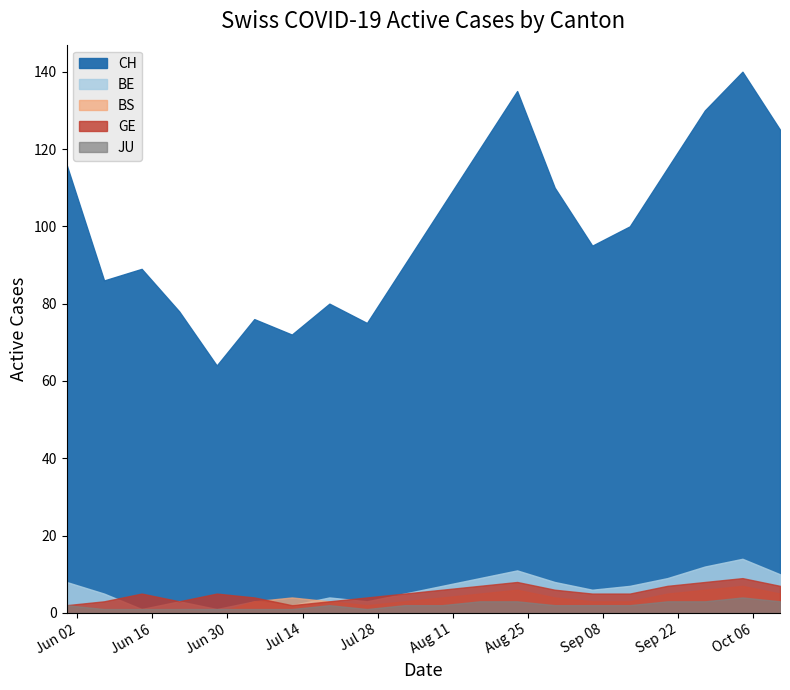

Between 2020-06-21 and 2020-07-26, which series saw the biggest shift?

CH